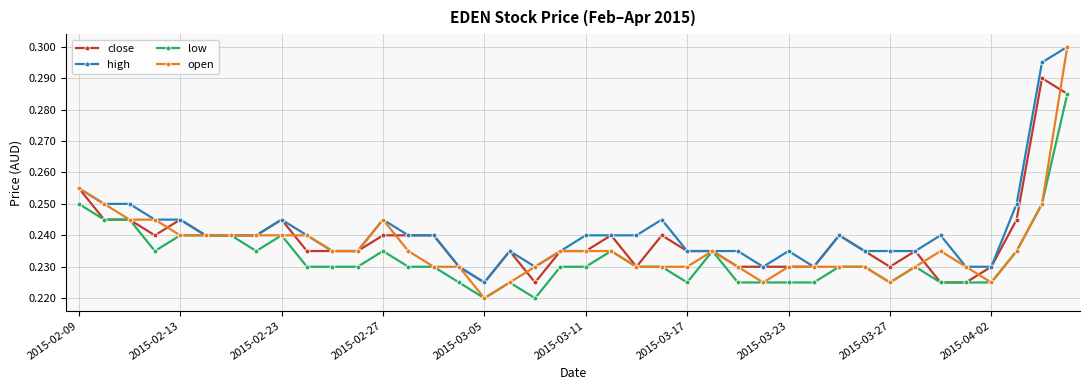

At how many categories does at least one series exceed 0?

40